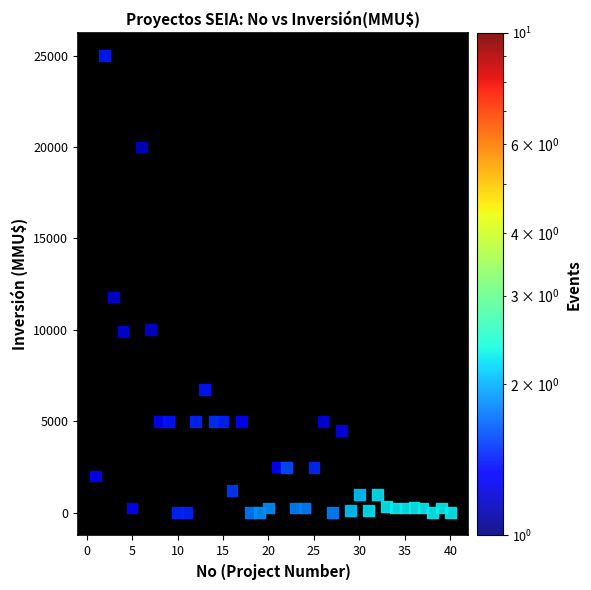

What Y value in the scatter plot is closest to 12500?

11800